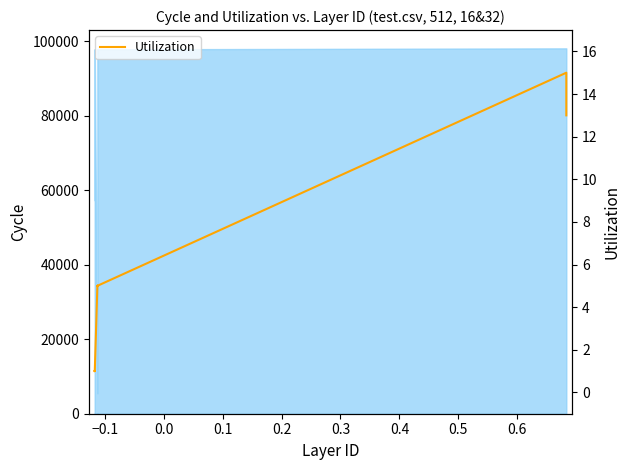

How many lines are shown in the chart?

1